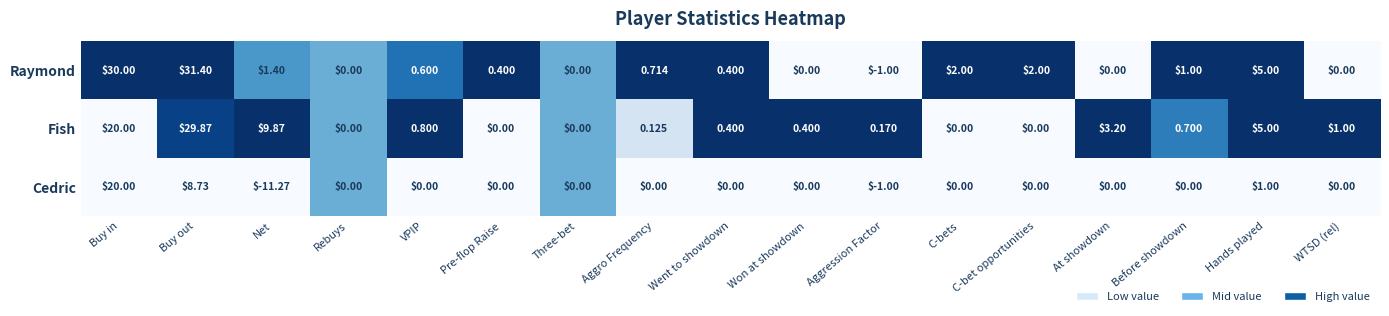

Which series has the largest total across all categories?

Raymond